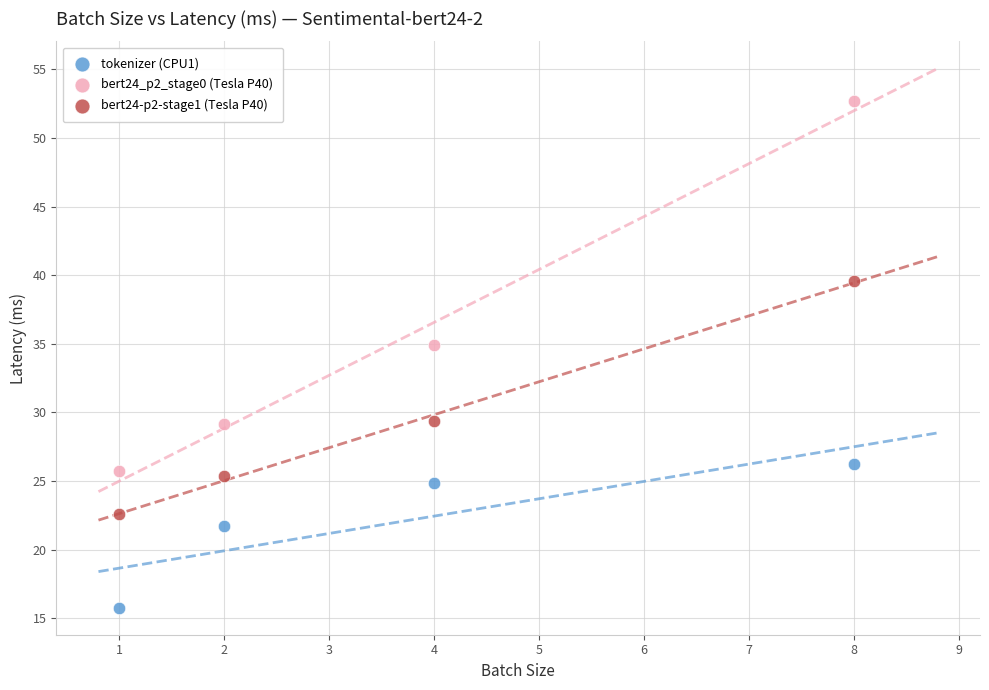

Which series has the widest spread of Y values?

bert24_p2_stage0 (Tesla P40)